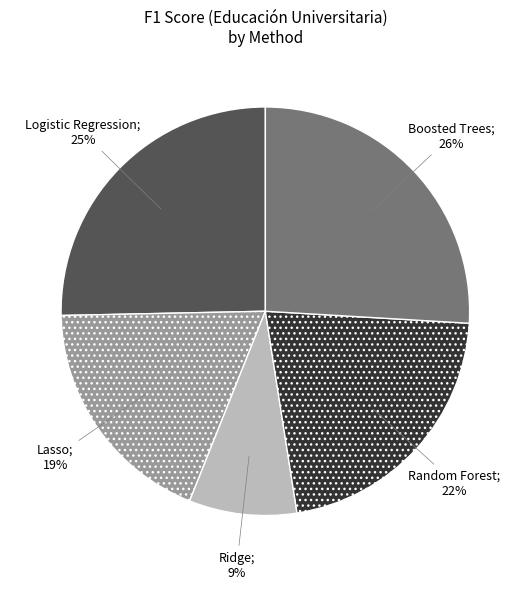

Is there a majority slice in this chart?

No